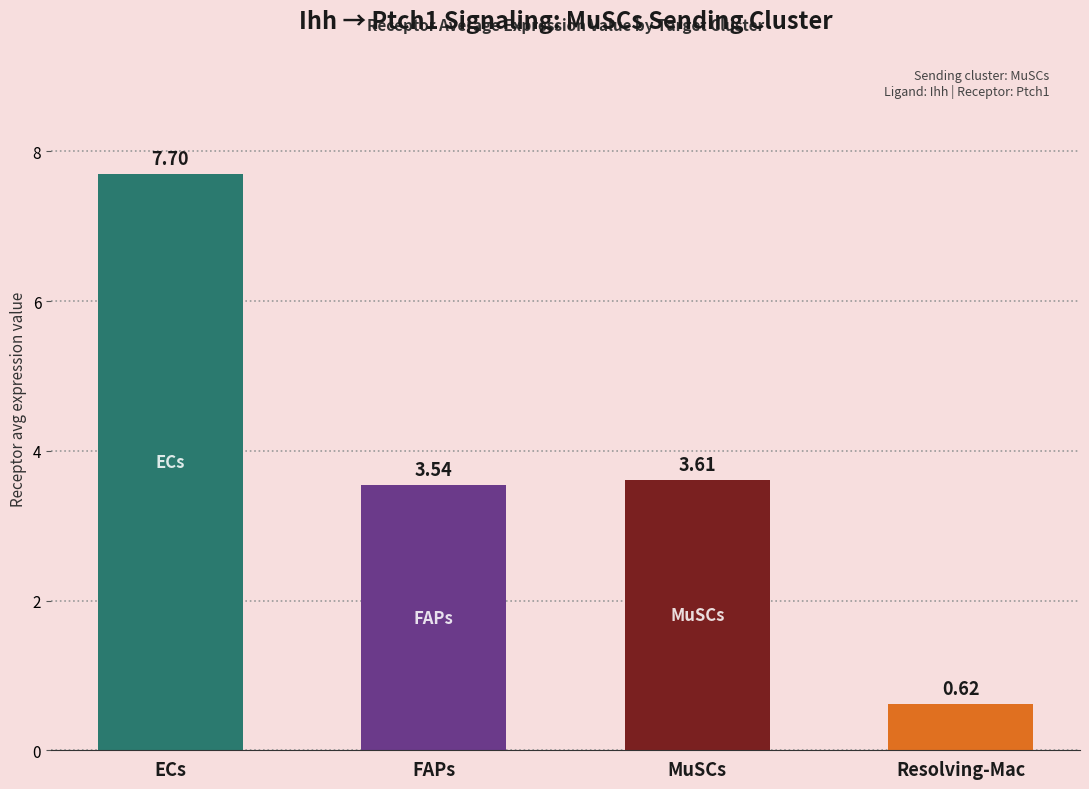

What is the difference between the values at ECs and Resolving-Mac?

7.1